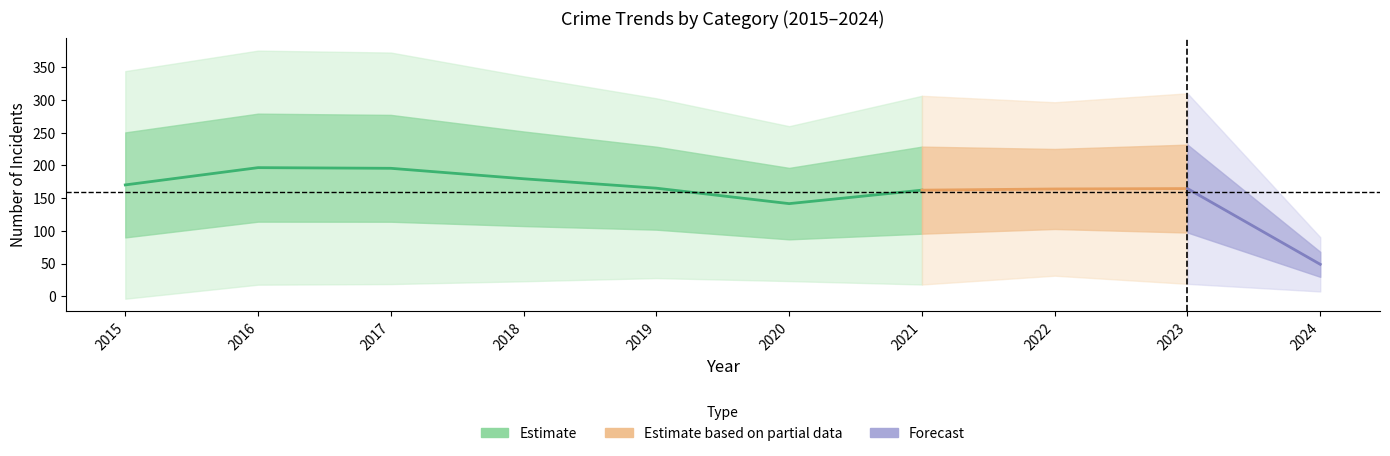

At which category does Criminal Sexual Assault reach its first local peak?

2016